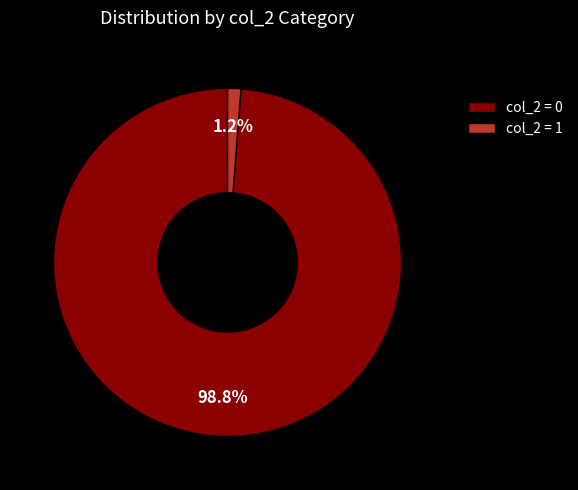

What percentage do col_2 = 0 and col_2 = 1 together represent?

100.0%